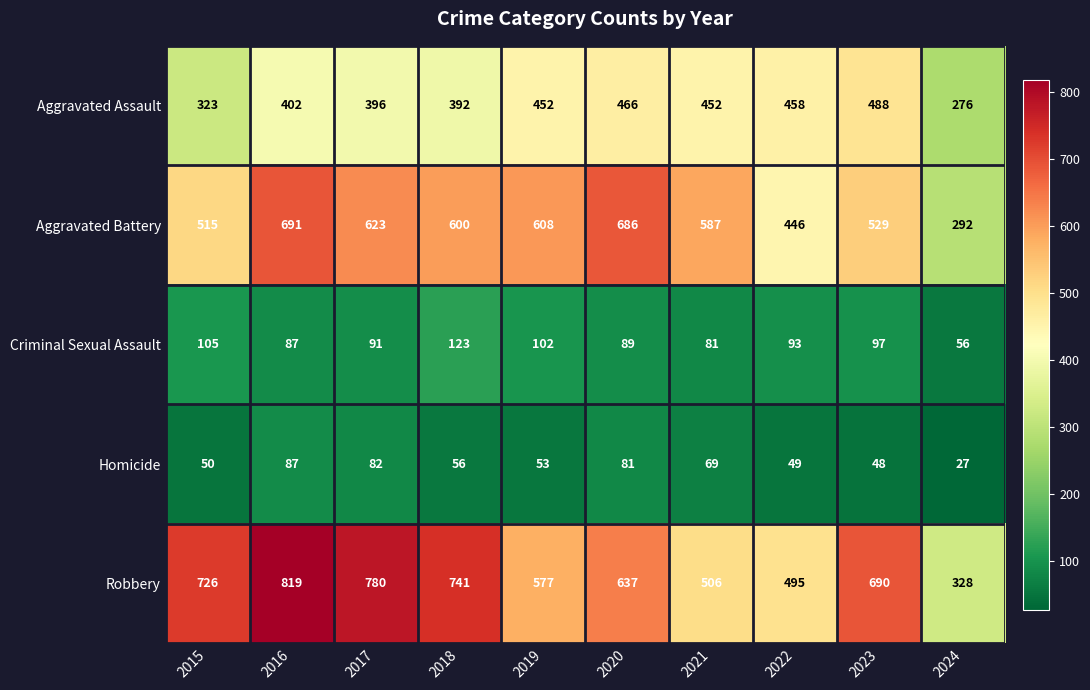

Rank the series at 2020 from lowest to highest value.

Homicide, Criminal Sexual Assault, Aggravated Assault, Robbery, Aggravated Battery